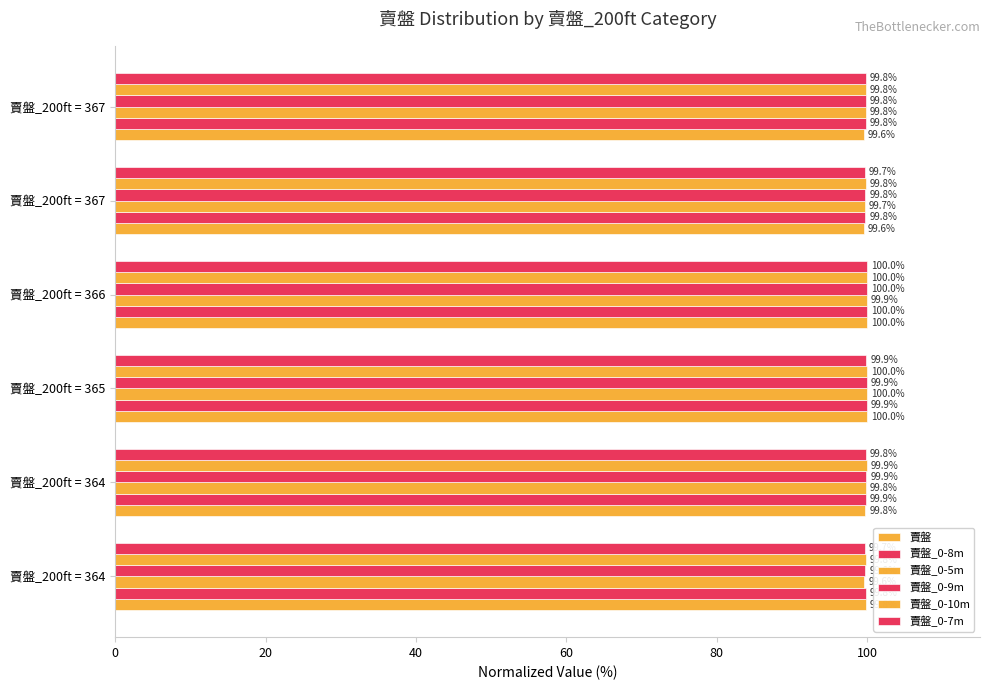

Which series has the largest total across all categories?

賣盤_0-10m